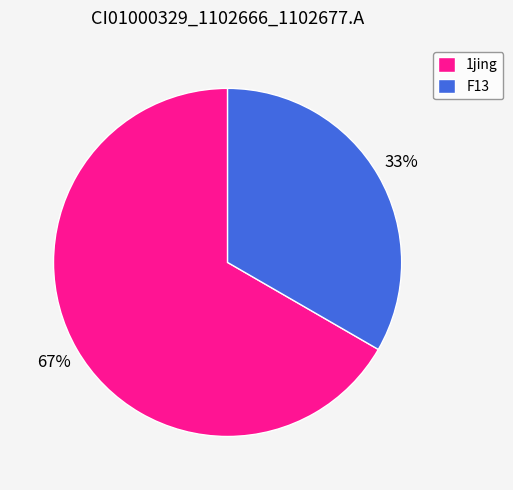

To the nearest percent, what is the average slice percentage?

50%